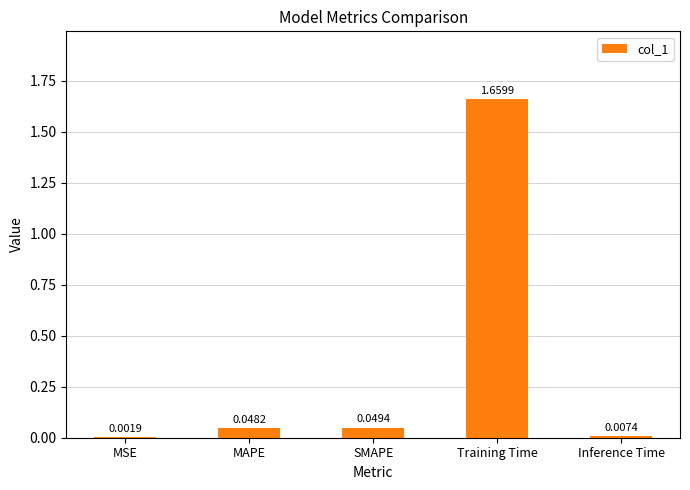

What is the sum of all values?

1.8